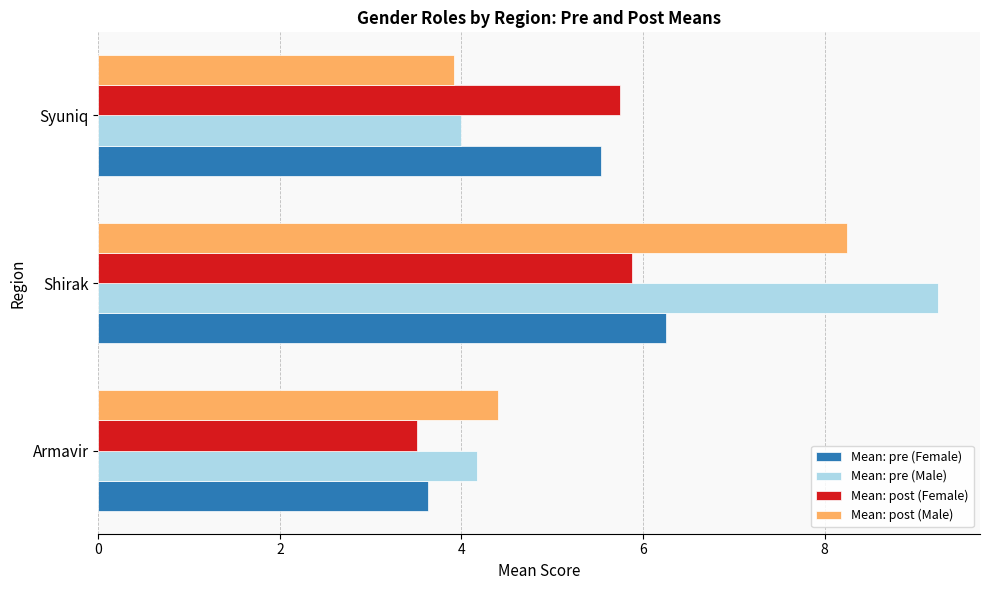

What is the difference between the maximum and minimum values in the Mean: post (Female) series?

2.4